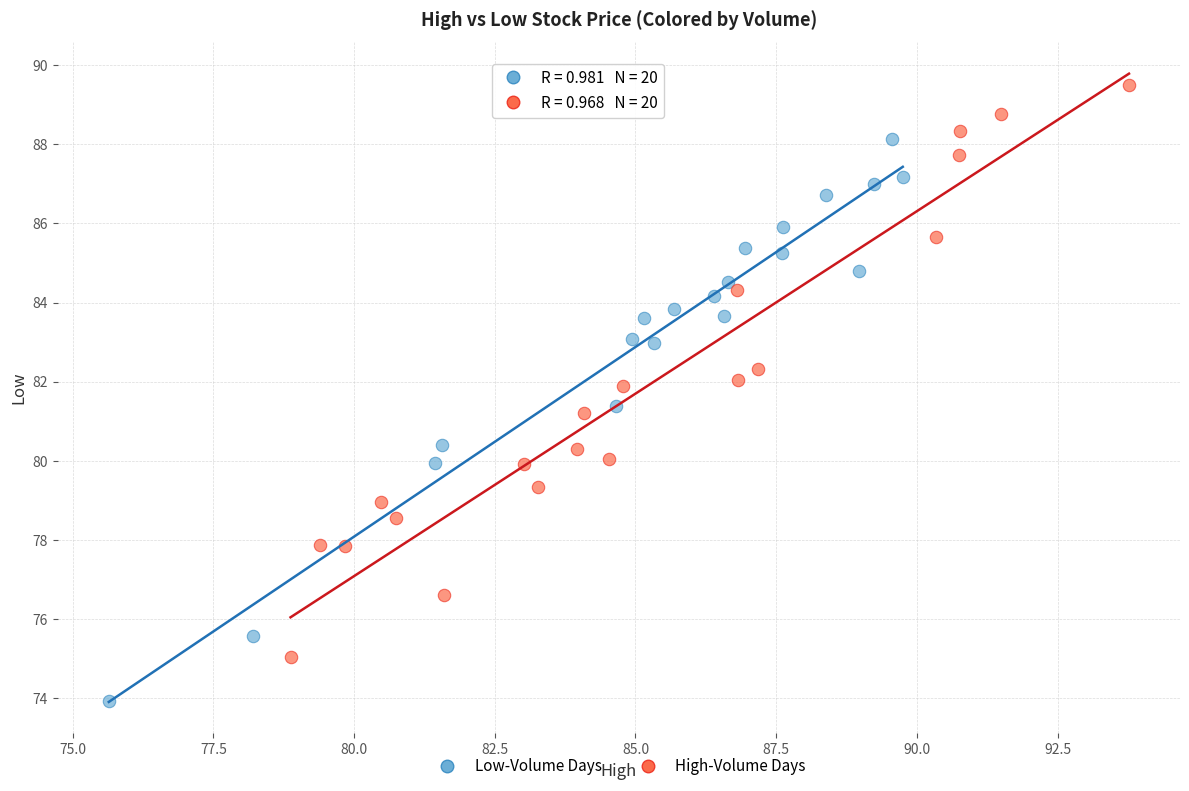

Which series reaches the minimum Y coordinate?

Low-Volume Days